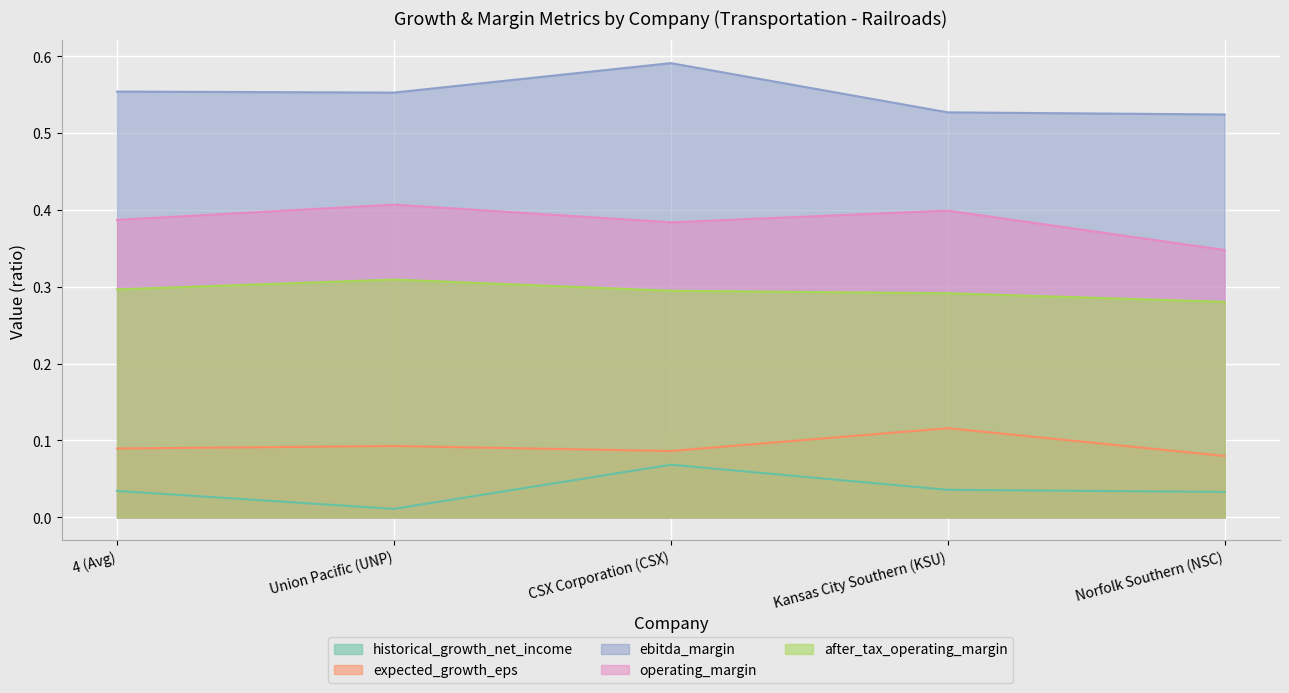

True or false: after_tax_operating_margin has a value of 0.3 at 4 (Avg).

True